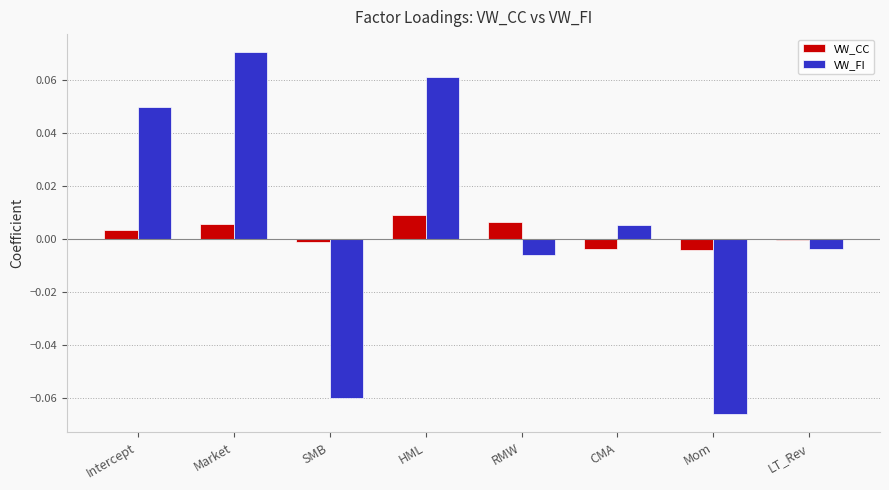

The VW_CC series shows 0.0 at HML. True or false?

True